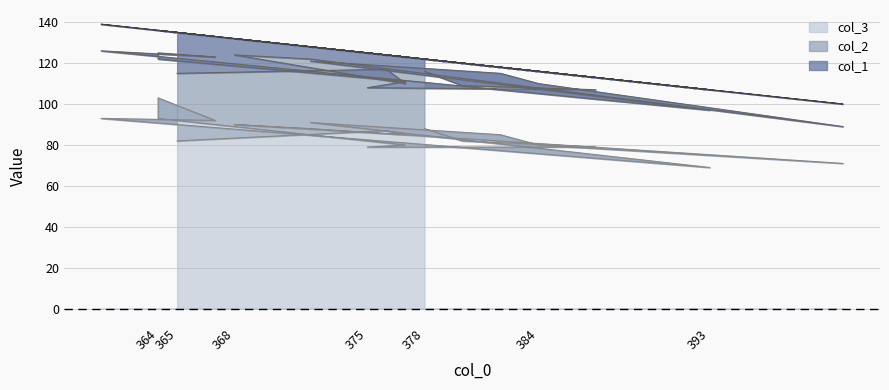

Rank the series by their maximum value, from lowest to highest.

col_1, col_2, col_3